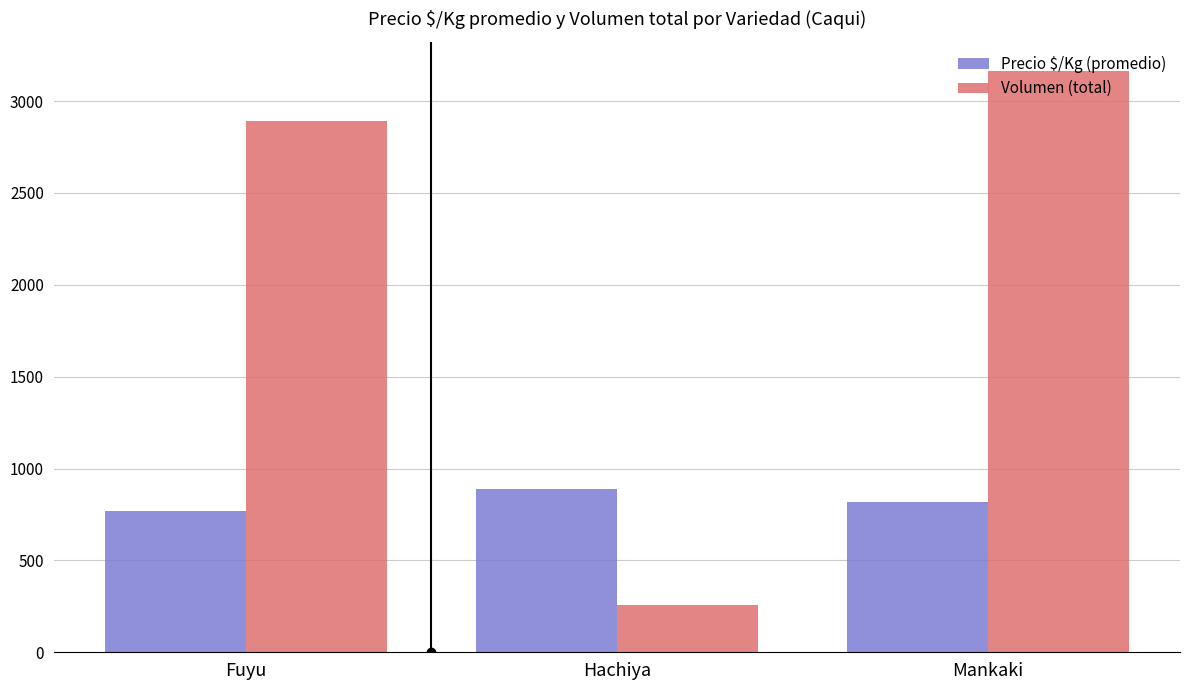

At how many categories does at least one series exceed 381?

3